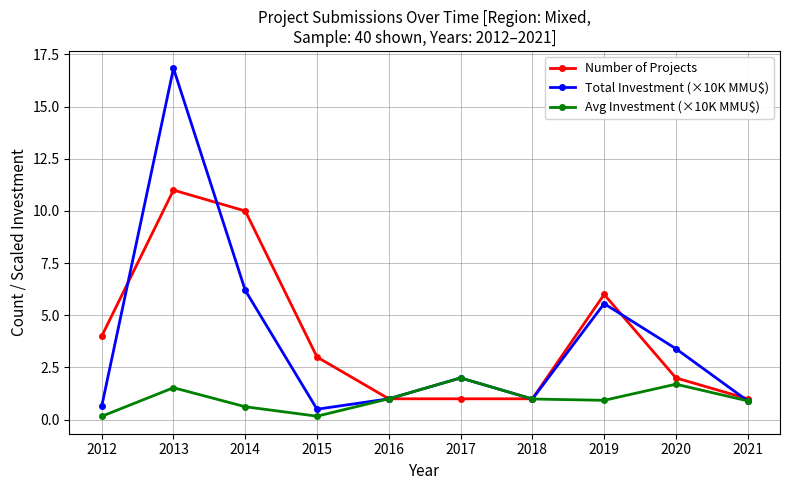

Is it true that Avg Investment (×10K MMU$) equals 1.0 at 2017?

False